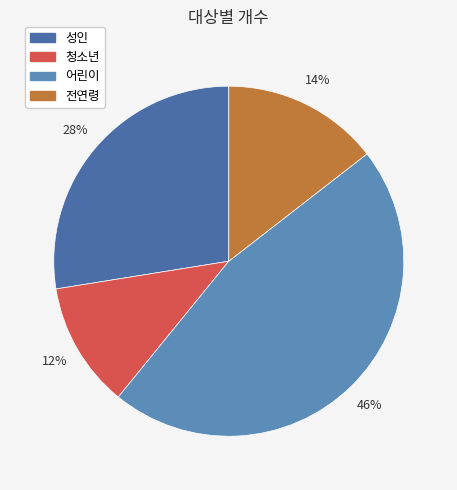

True or false: 성인 accounts for 19% of the total.

False